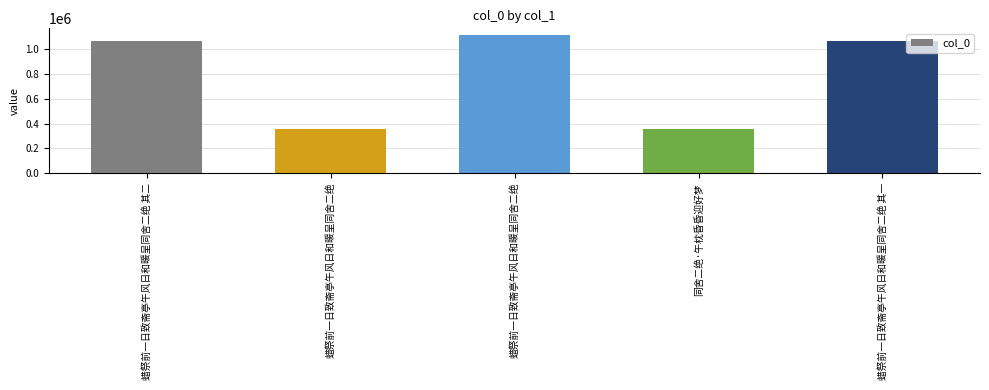

Reading left to right, what are all the values shown in this chart?

1066363	353901	1111358	353794	1066362